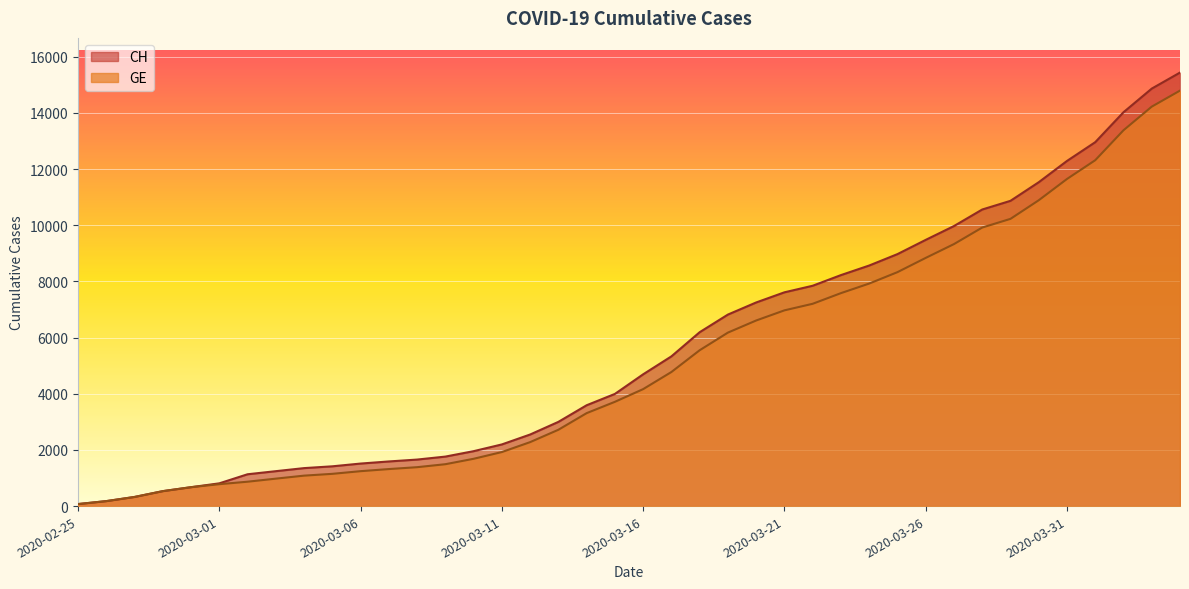

What is the total value across all series at 2020-03-17?

10103